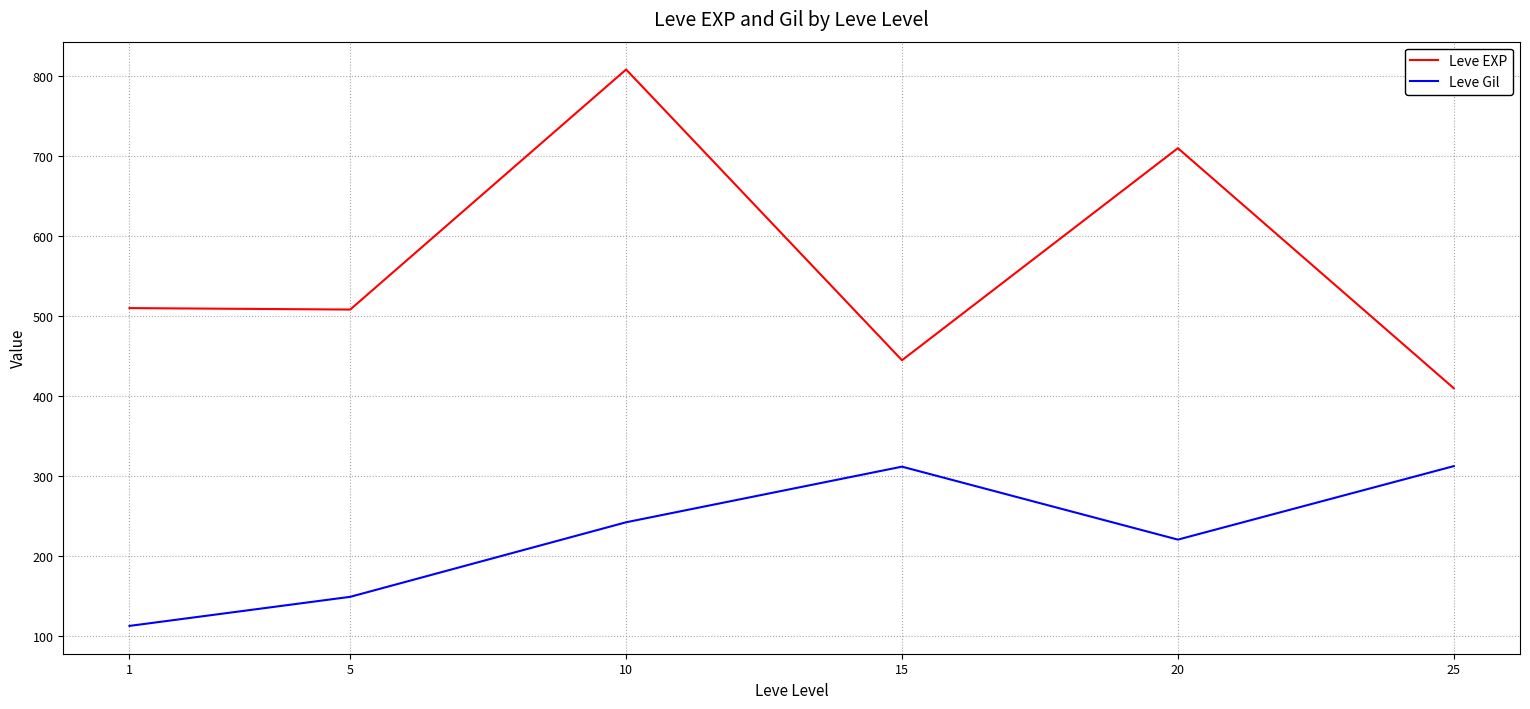

What is the difference between the second highest and second lowest values in the Leve EXP series?

265.0